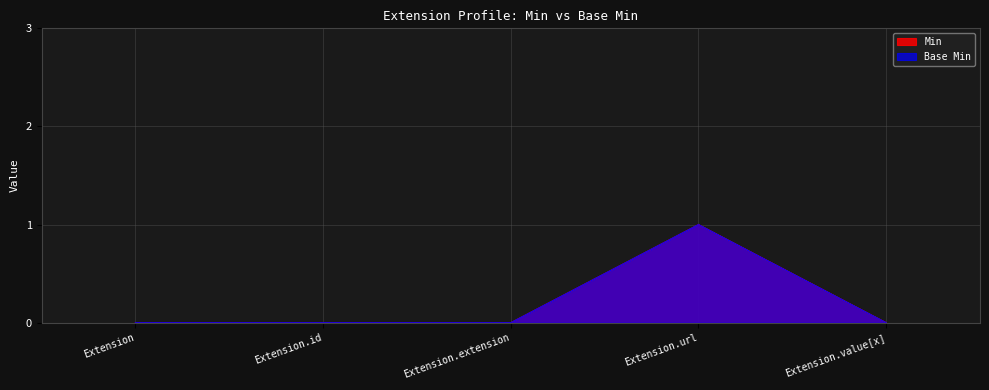

Which series has the largest range (max minus min)?

Min